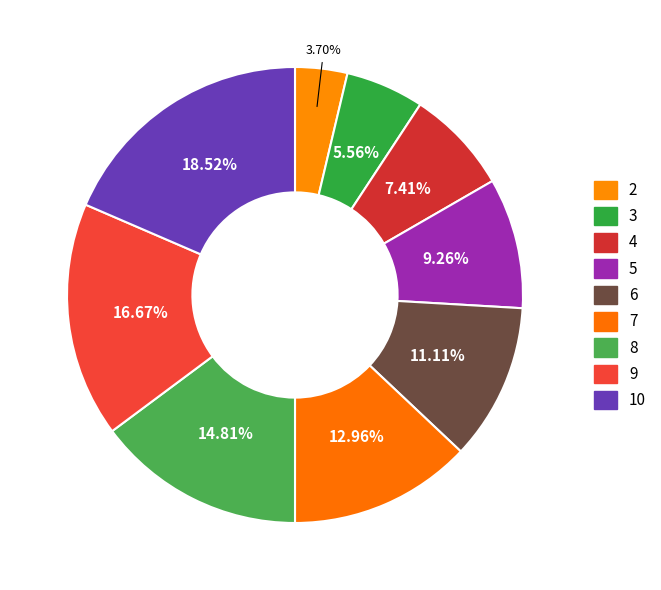

Count the number of slices in the pie.

9